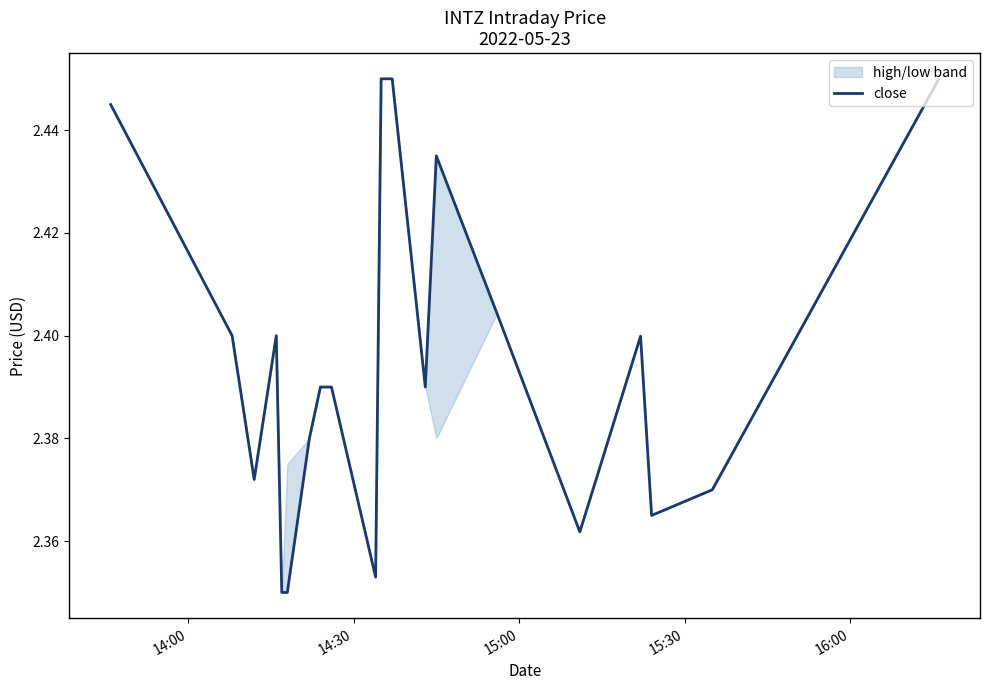

True or false: the data shows 3.3 at 10.

False